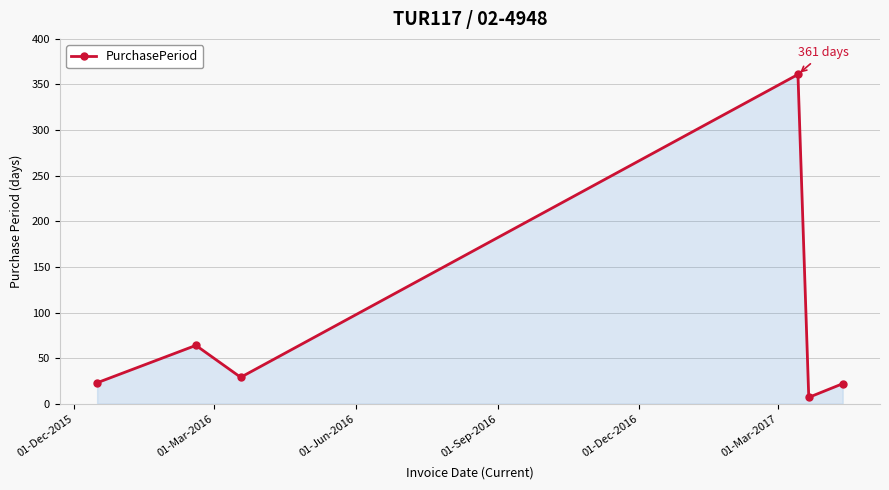

True or false: the data has more than 0 interior local peaks.

True